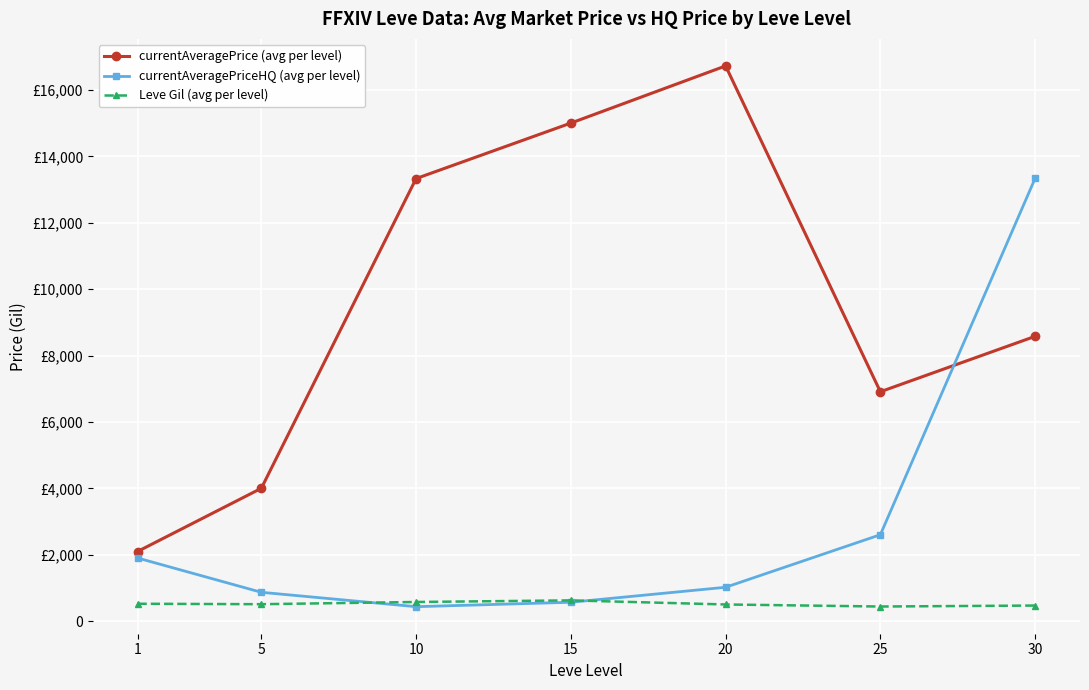

True or false: currentAveragePrice (avg per level) has more than 1 points higher than both neighbors.

False